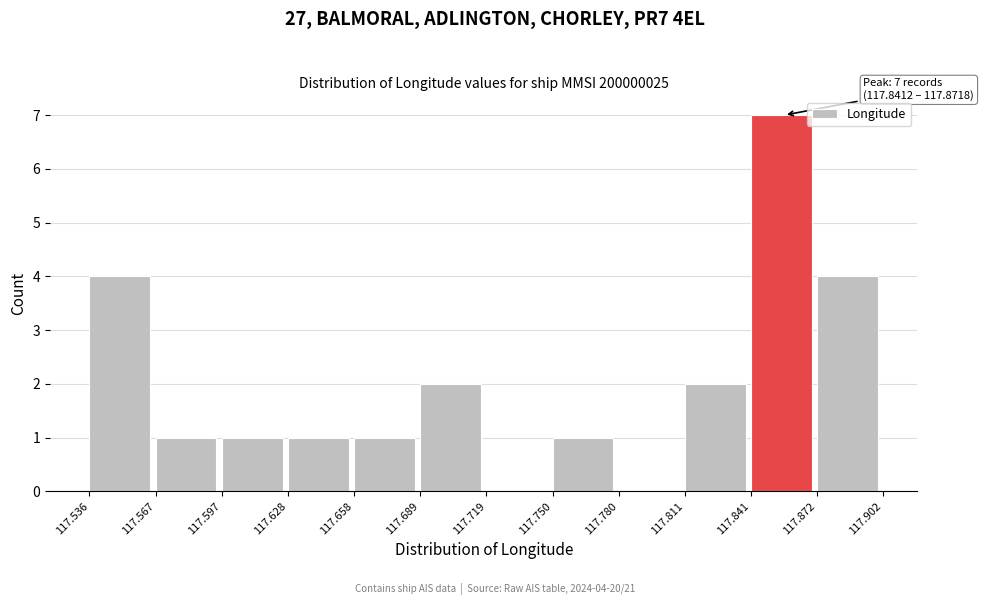

Over which range of the x-axis is the bar tallest?

117.841 to 117.872